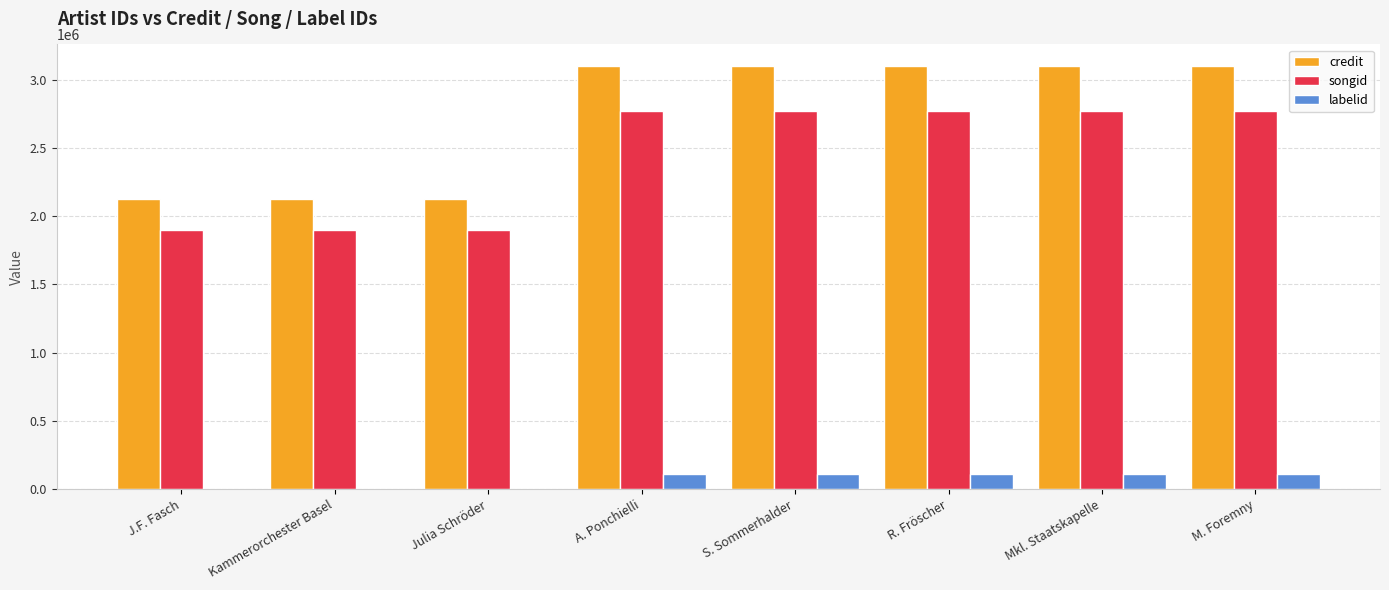

The value of credit at M. Foremny is 5392591. True or false?

False